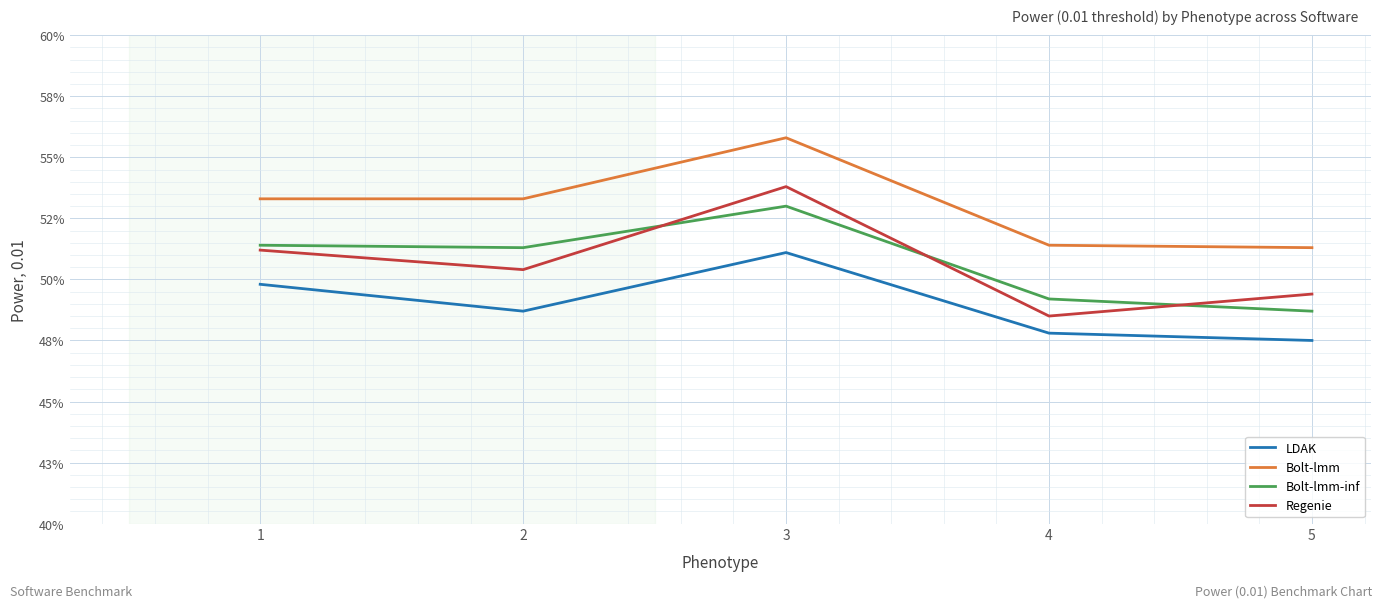

Is the value of Regenie at 3 greater than the value of Bolt-lmm-inf at 1?

Yes